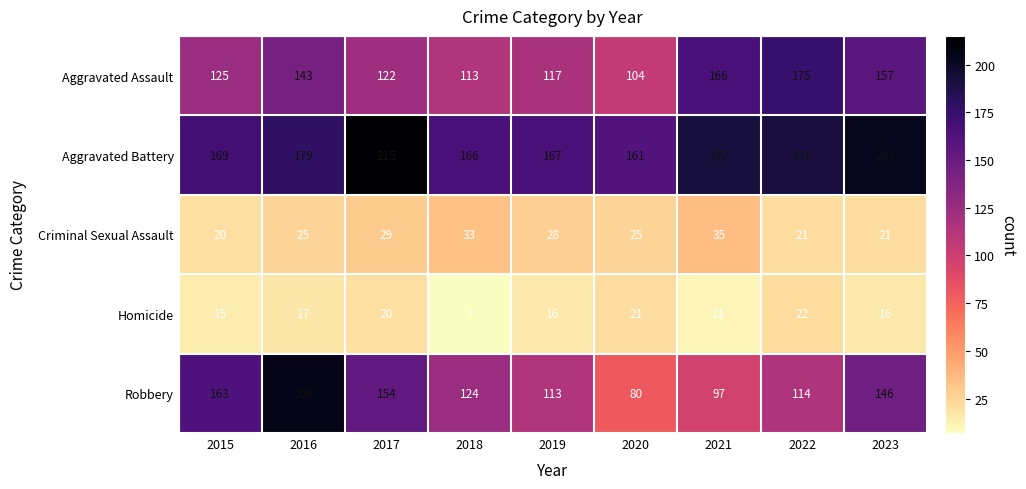

At which label is Aggravated Battery closest to 188?

2022